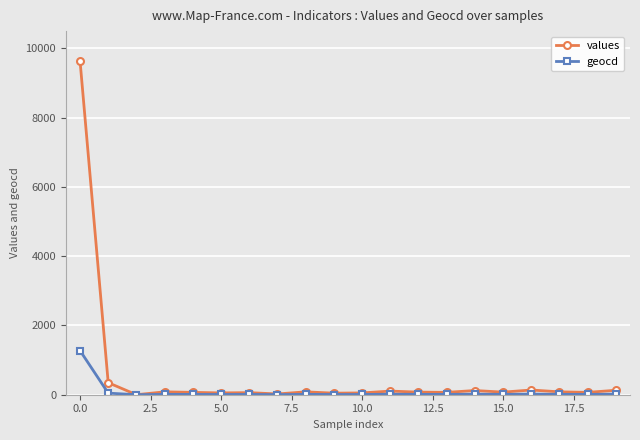

What is the highest value of the values series?

9651